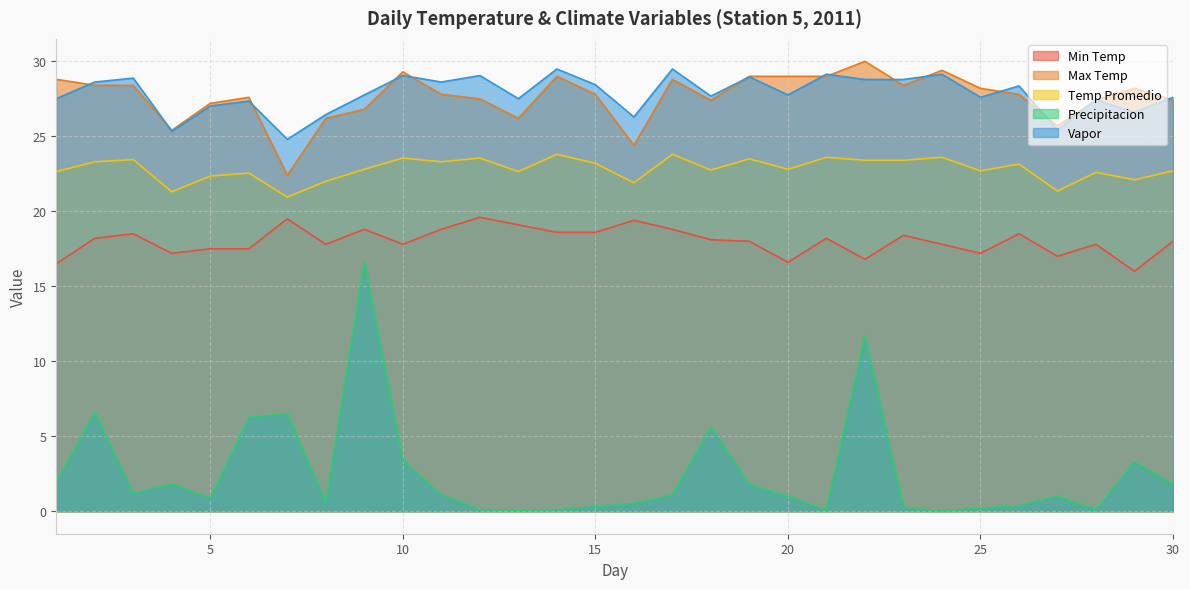

At which label is Precipitacion closest to 8?

2